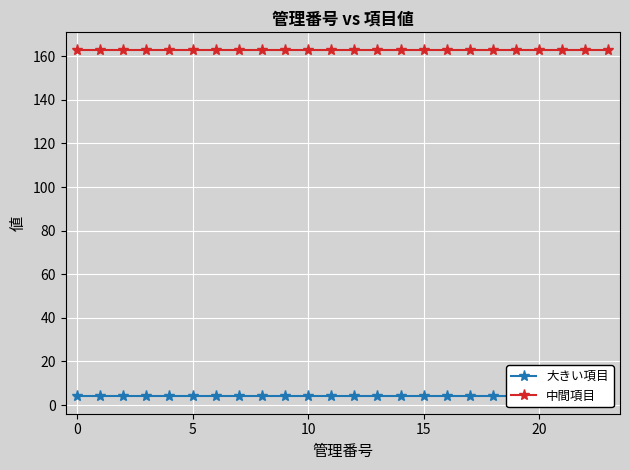

True or false: 大きい項目 and 中間項目 intersect in this chart.

False